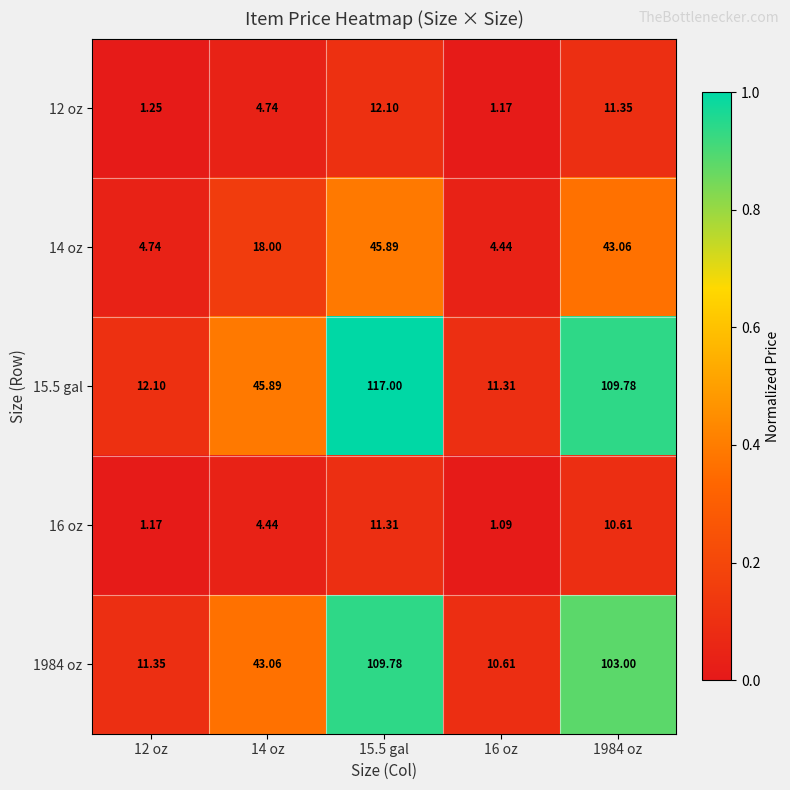

Is the value of 14 oz at 15.5 gal greater than the value of 15.5 gal at 1984 oz?

No